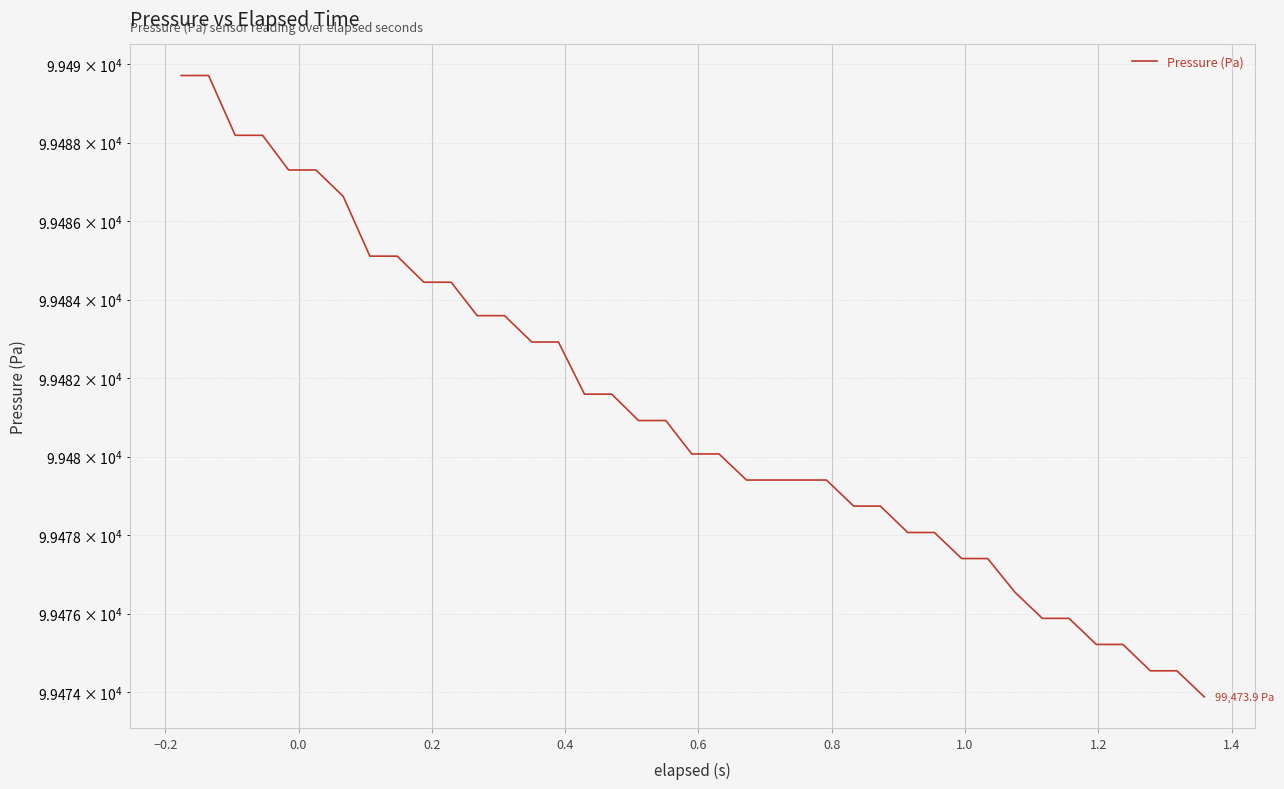

The chart shows a value of 143027.8 at −0.2. True or false?

False